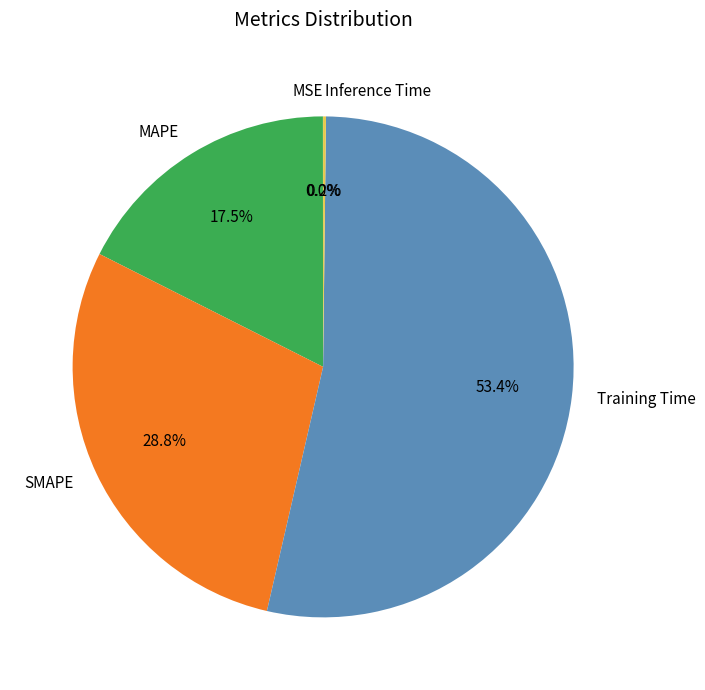

Combined, do Training Time and MAPE account for over 50%?

Yes